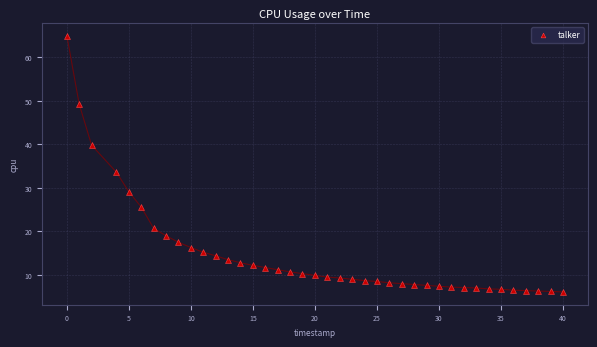

What Y value in the scatter plot is closest to 35?

33.6